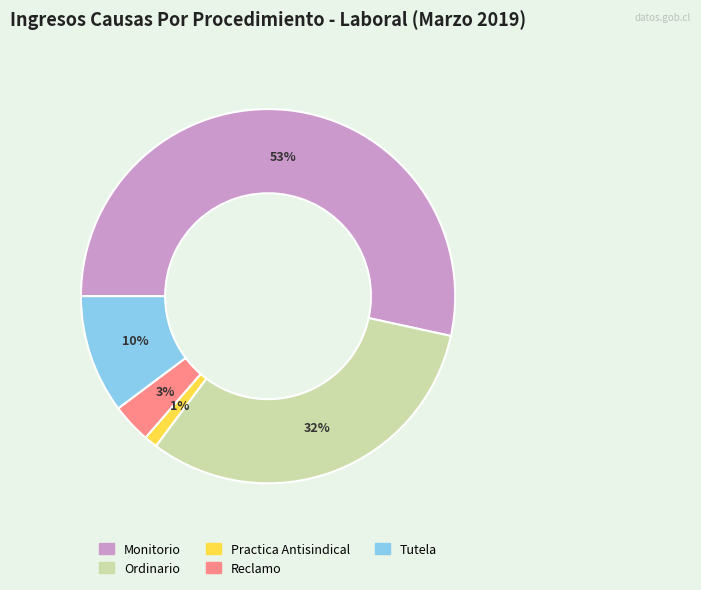

To the nearest percent, what portion does Practica Antisindical represent?

1%